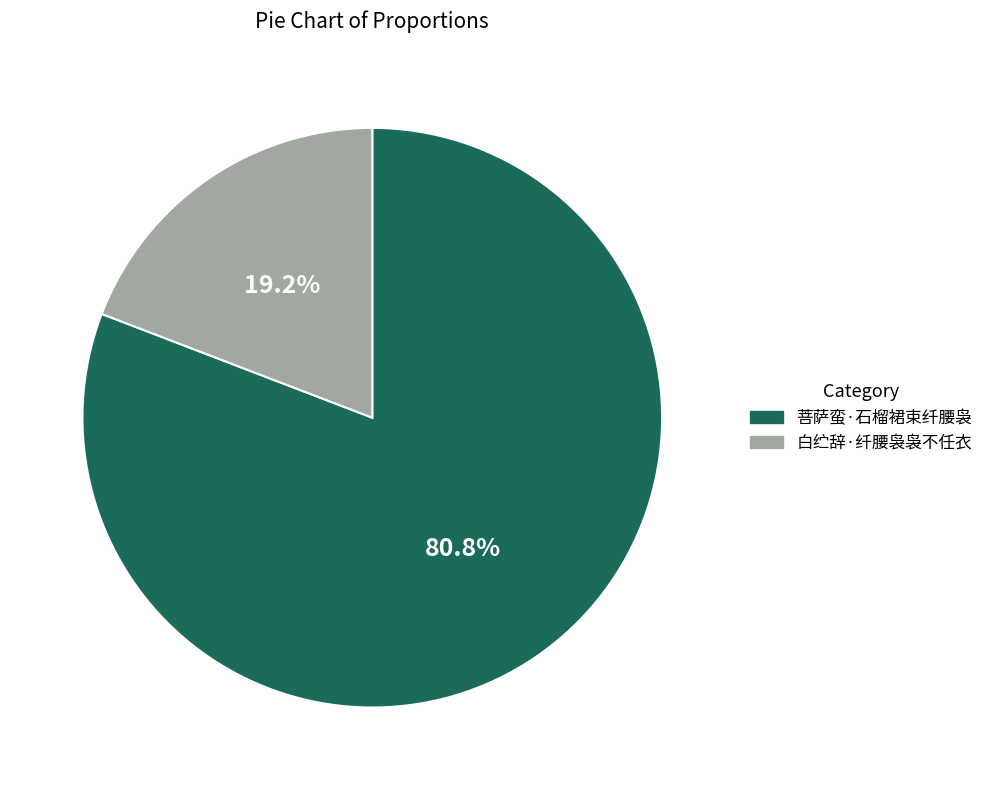

What is the ratio of the value at 菩萨蛮·石榴裙束纤腰袅 to the value at 白纻辞·纤腰袅袅不任衣?

4.2